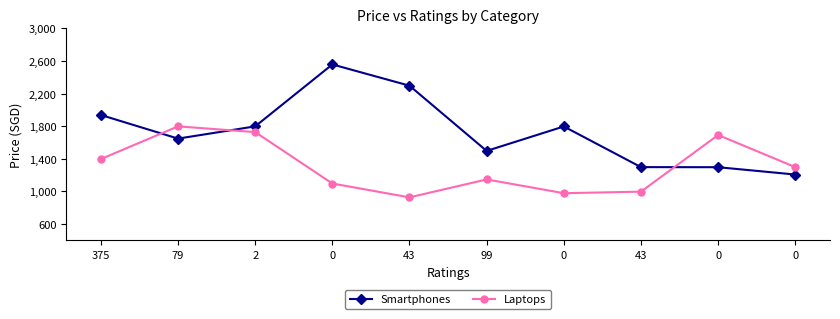

Which category has the lowest value across all series?

43